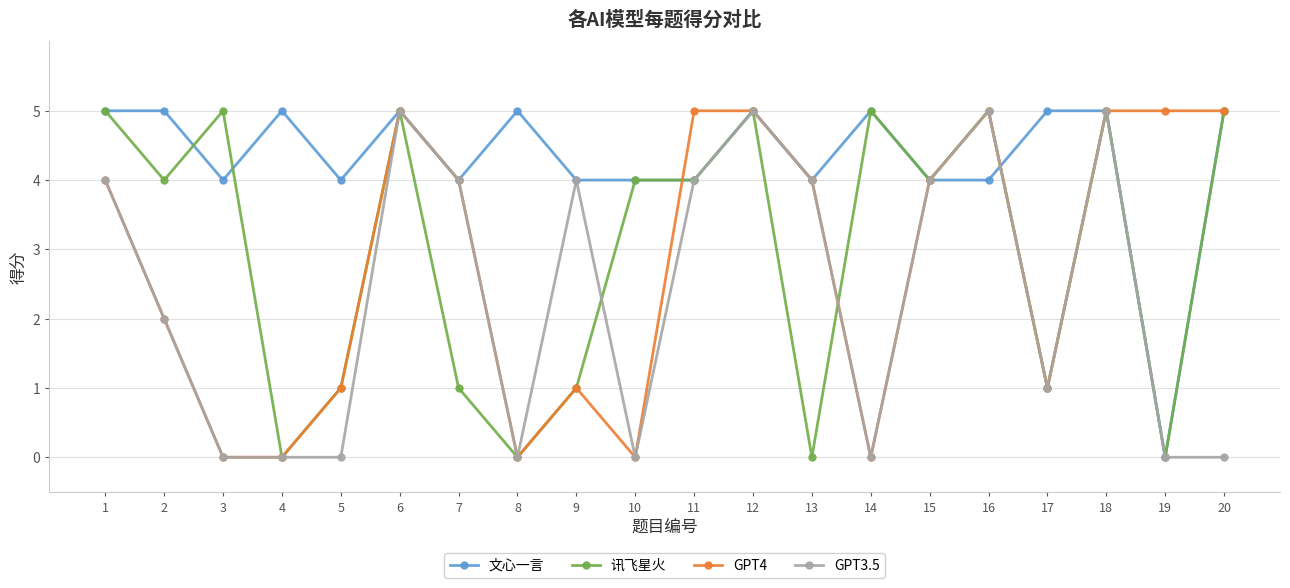

True or false: GPT4 has more than 0 points higher than both neighbors.

True